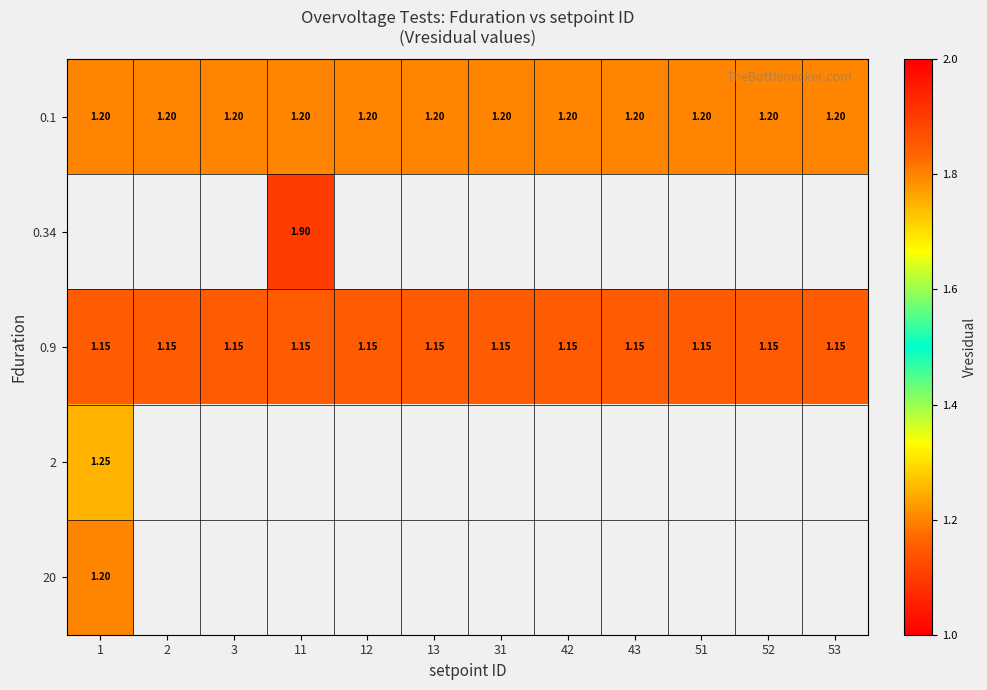

List the series in order of their peak value, highest first.

0.34, 2, 0.1, 20, 0.9